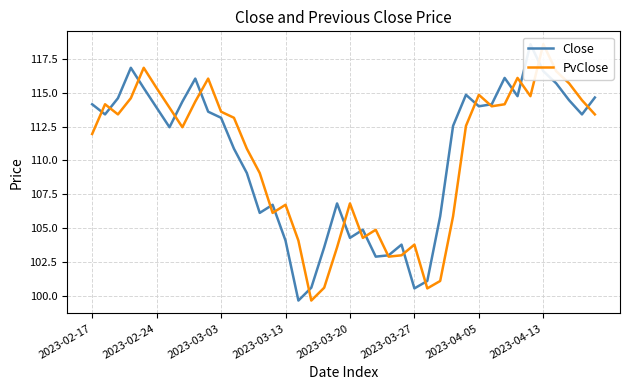

How many interior local valleys does the Close series have?

10